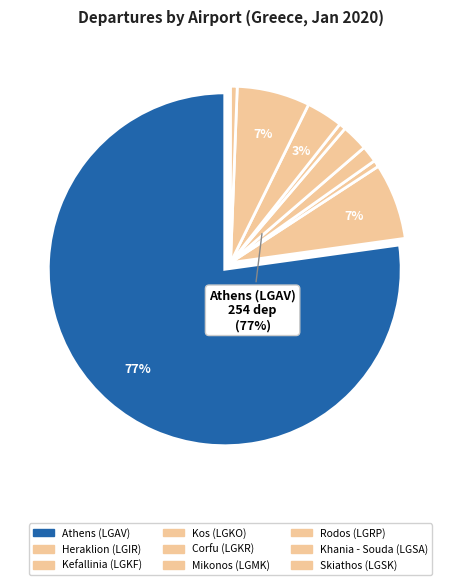

Is Kefallinia (LGKF) the majority of the pie?

No